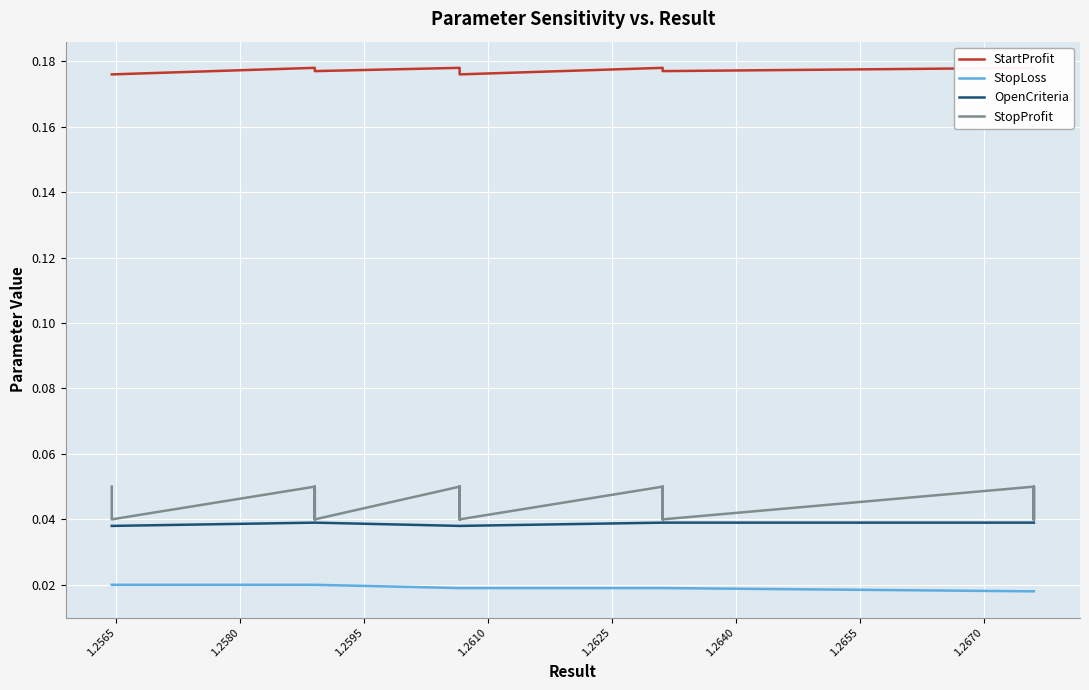

Which series has the largest total across all categories?

StartProfit